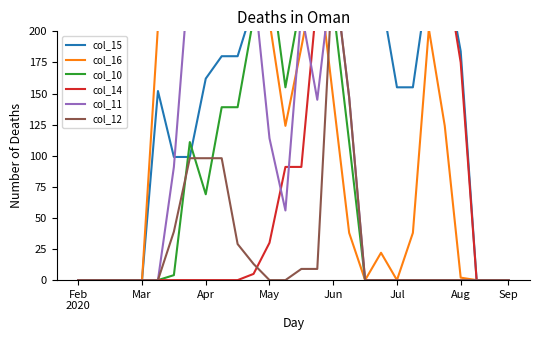

What is the difference between the highest and lowest values at 10?

254